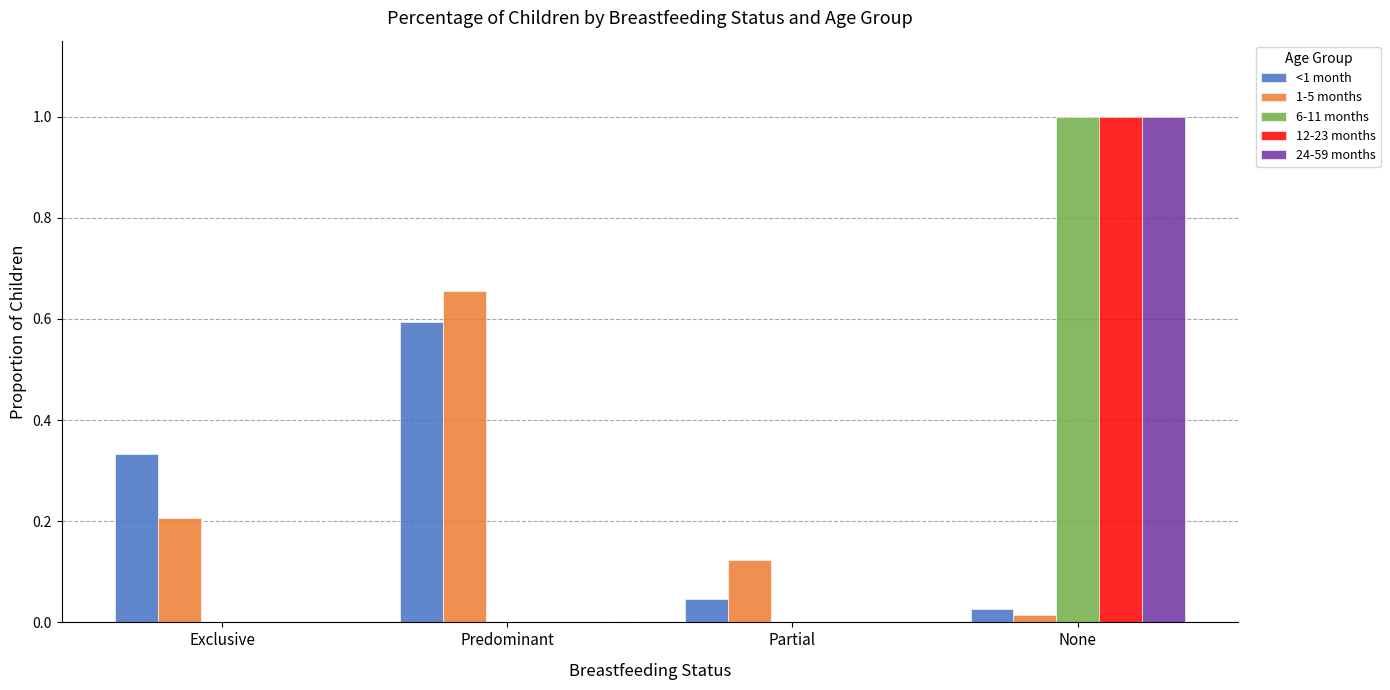

How many 12-23 months values are between 0 and 1?

4